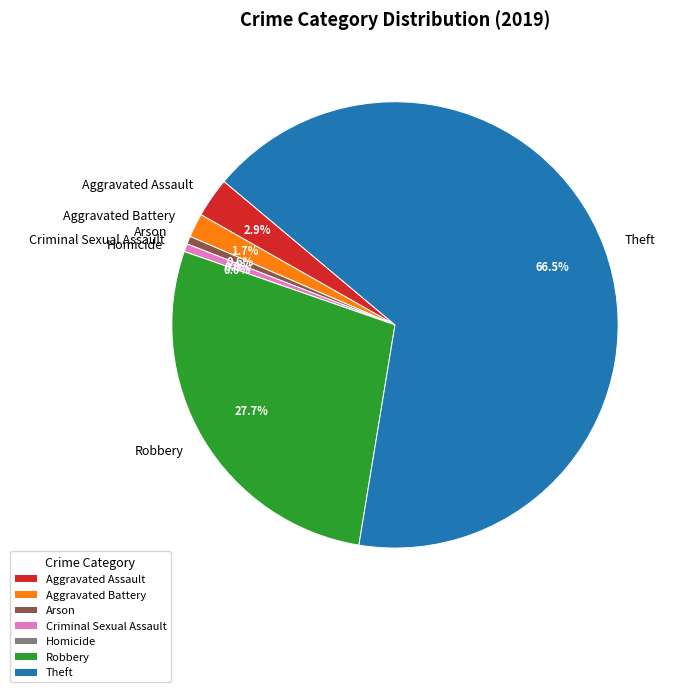

True or false: Aggravated Battery accounts for 1% of the total.

False